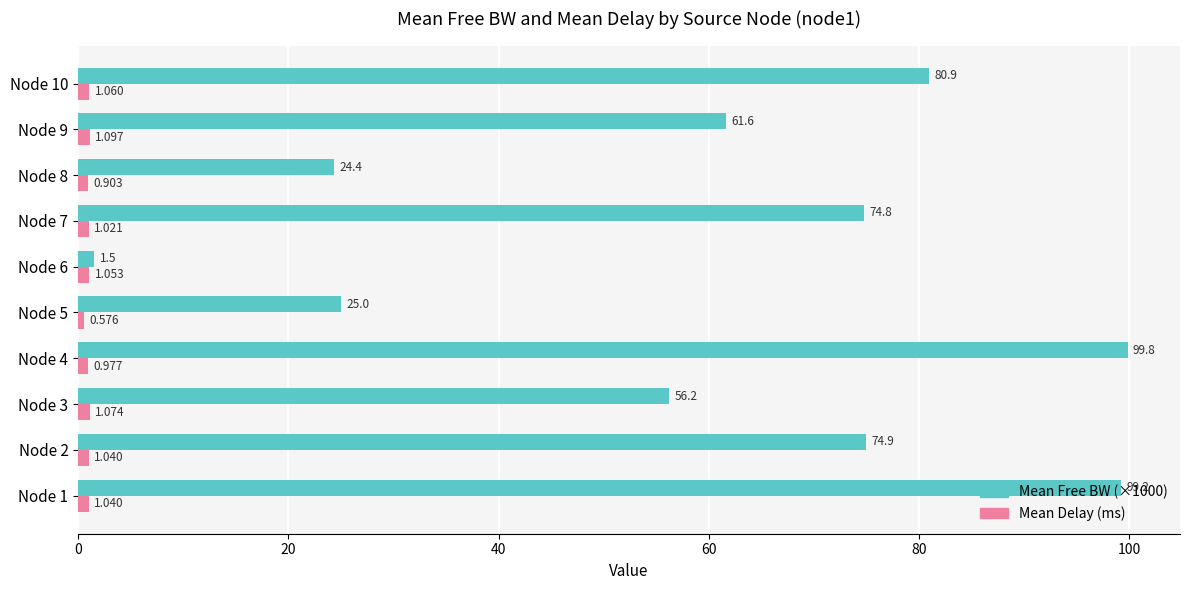

Is the value of Mean Delay (ms) at Node 6 greater than the value of Mean Free BW (×1000) at Node 1?

No